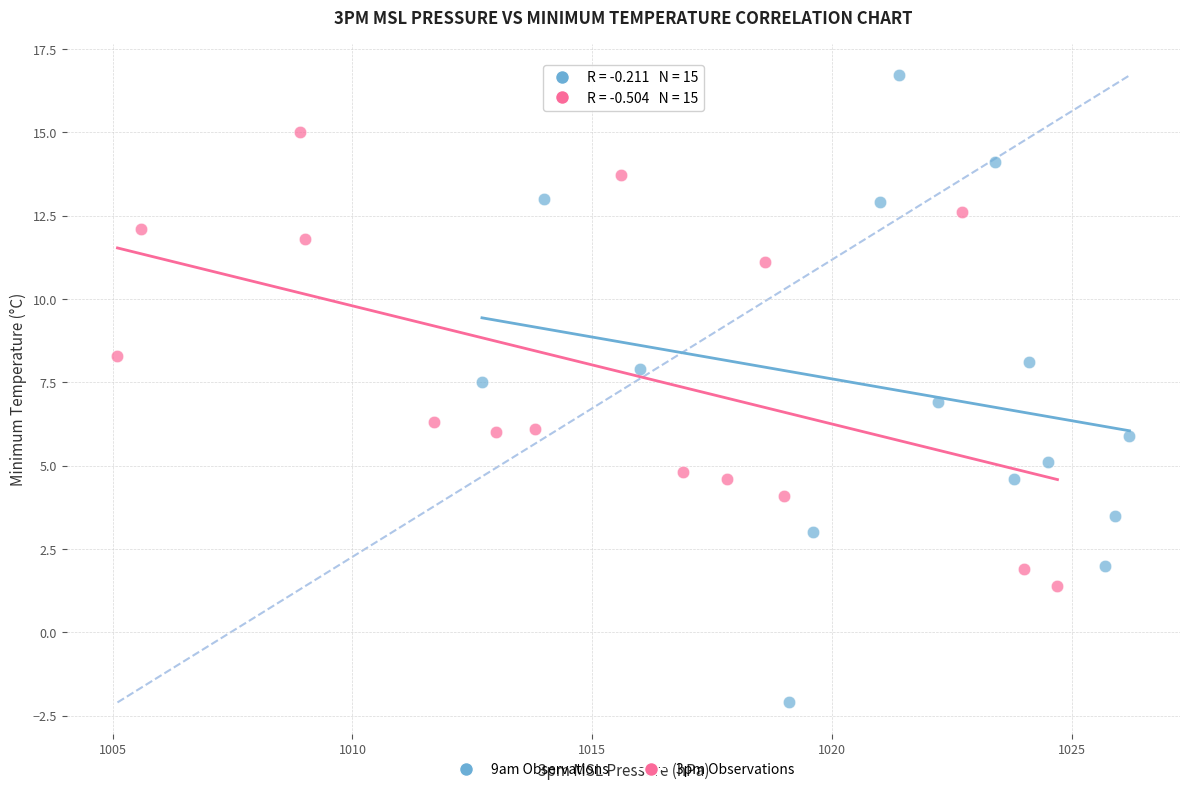

Which series reaches the maximum Y coordinate?

9am Observations